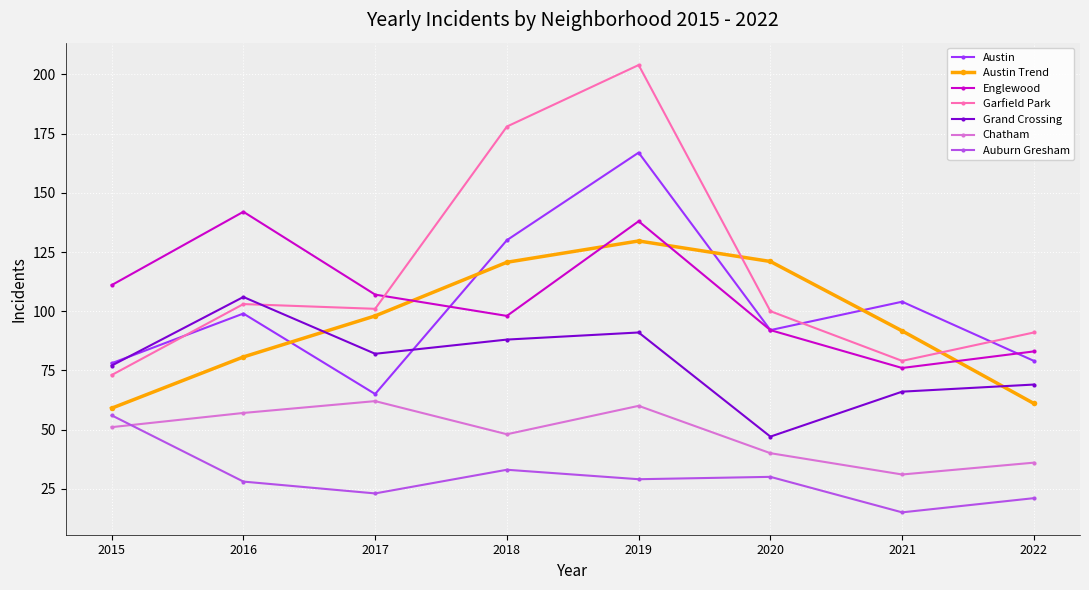

What value does the Chatham series have at 2018?

48.0